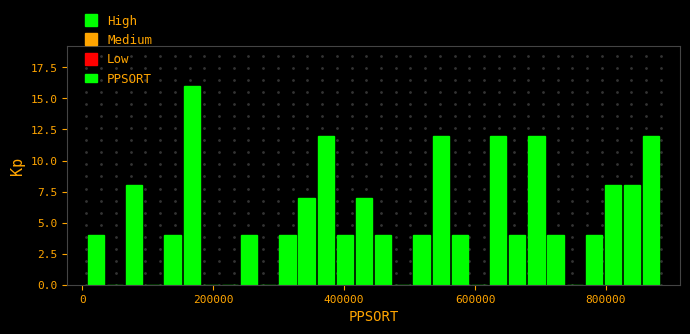

Around what value on the x-axis is the tallest bar? Give the approximate position of its centre, as read against the axis.

160000